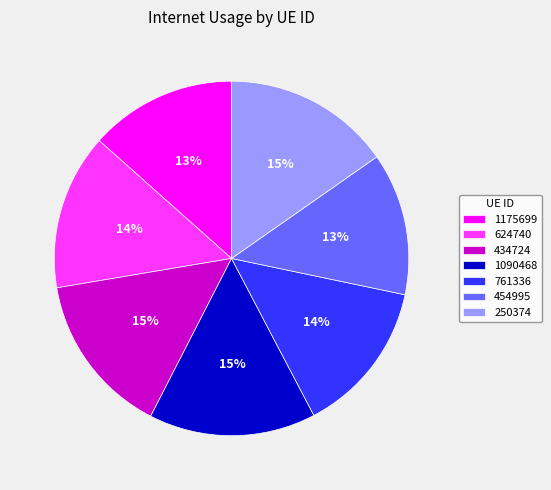

True or false: 1090468 accounts for 9% of the total.

False